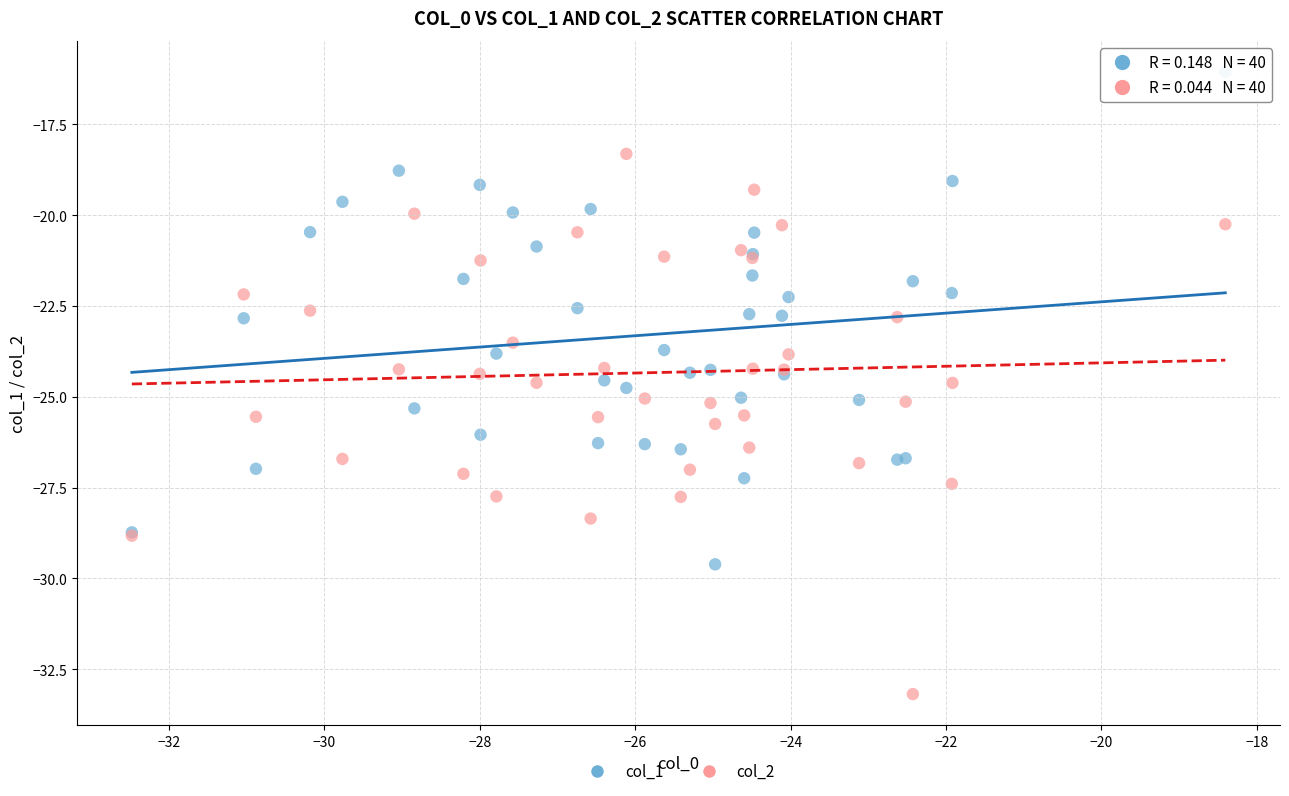

Which series contains the lowest Y value?

col_2